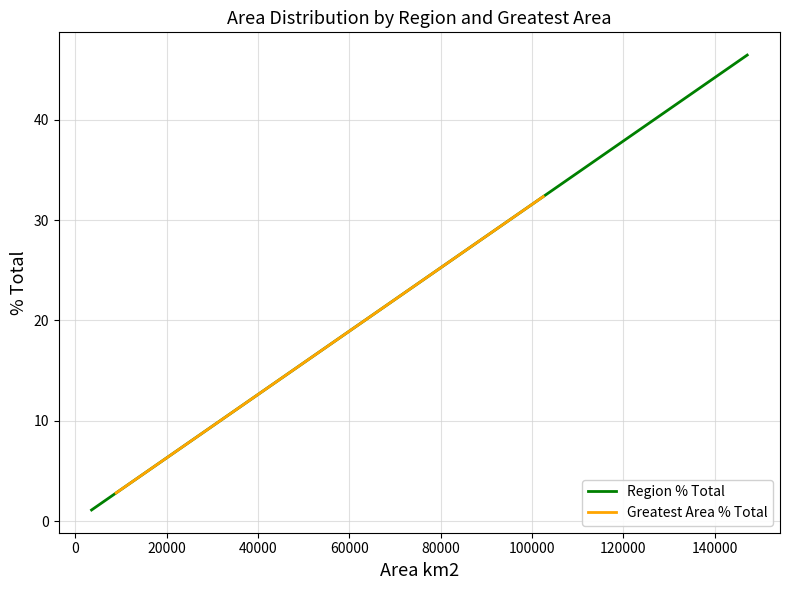

What is the minimum value for Region % Total?

1.1